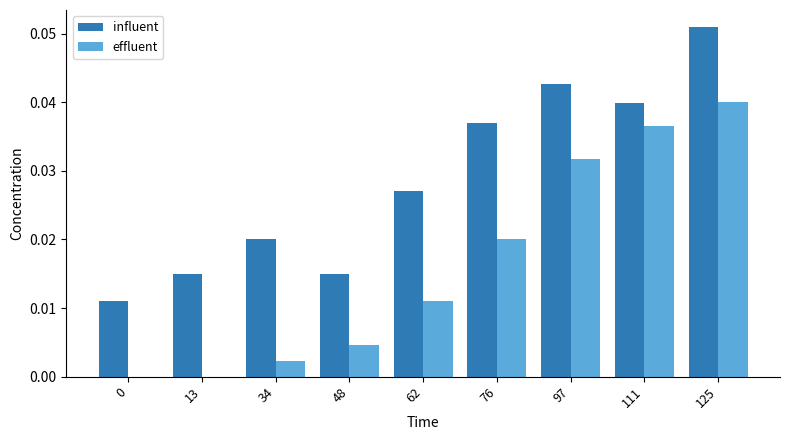

How many data points does each series have?

9